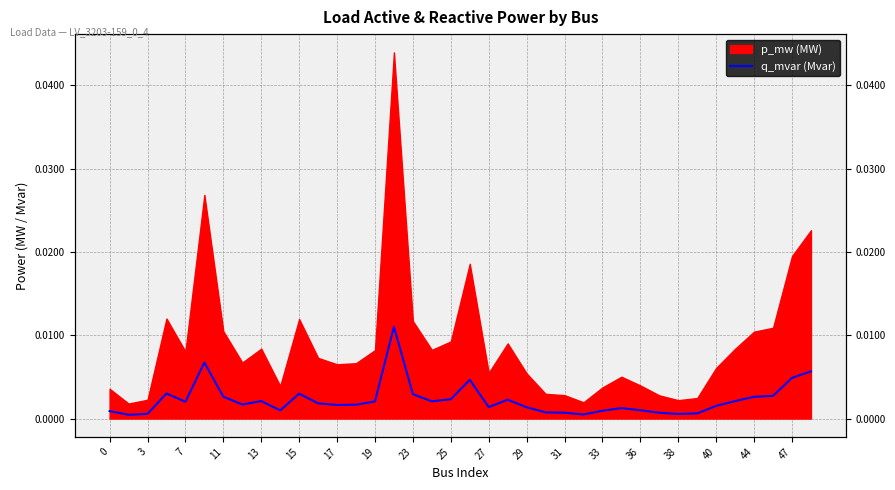

Count the number of categories in the chart.

38